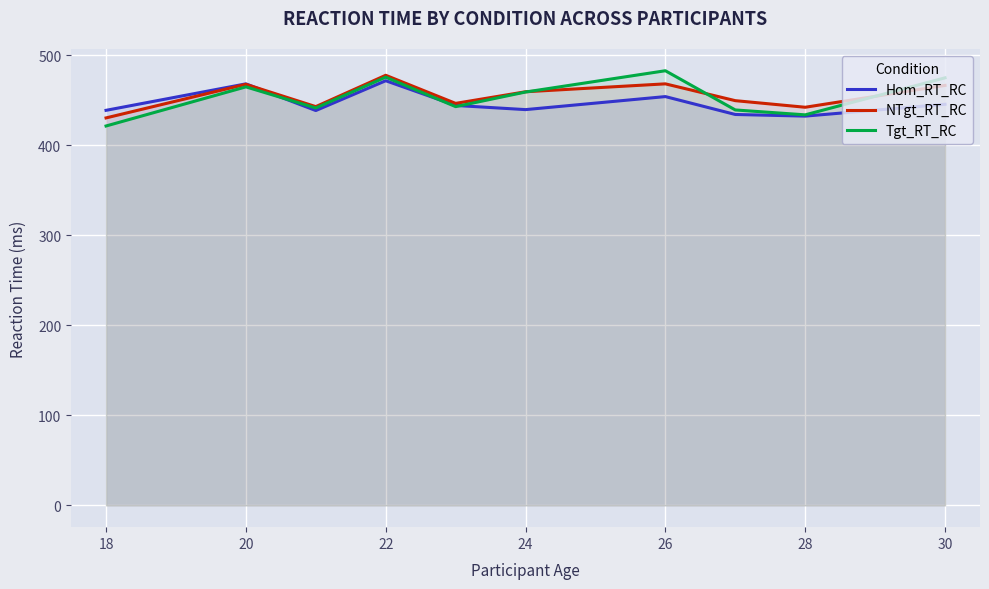

Is it true that Hom_RT_RC equals 145.4 at 22?

False